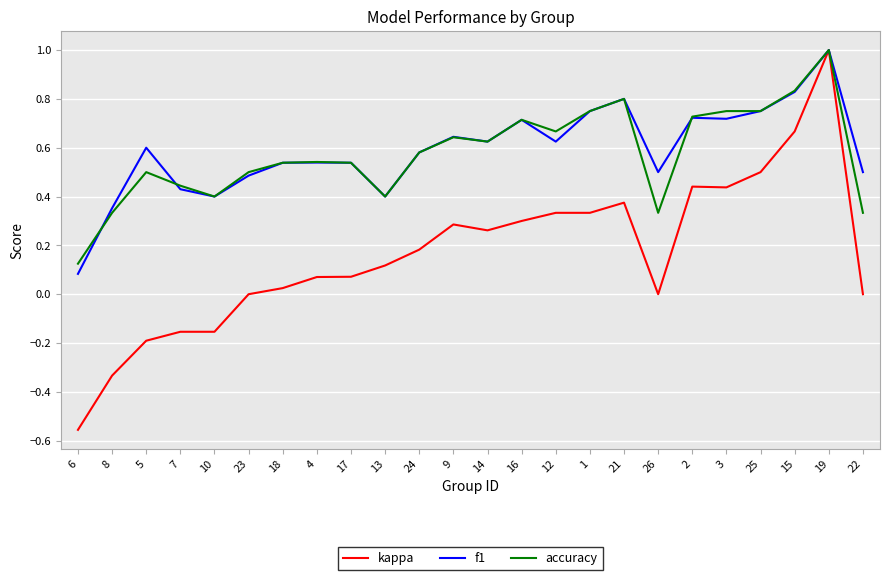

True or false: accuracy and f1 cross at least once.

True